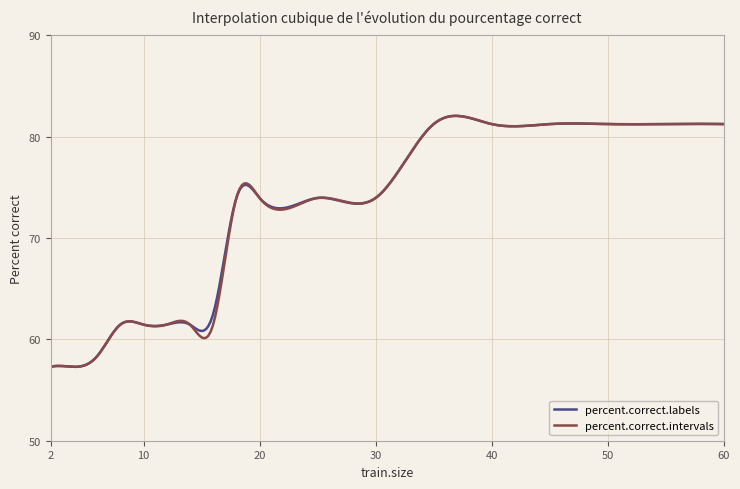

What is the lowest value of the percent.correct.labels series?

57.3